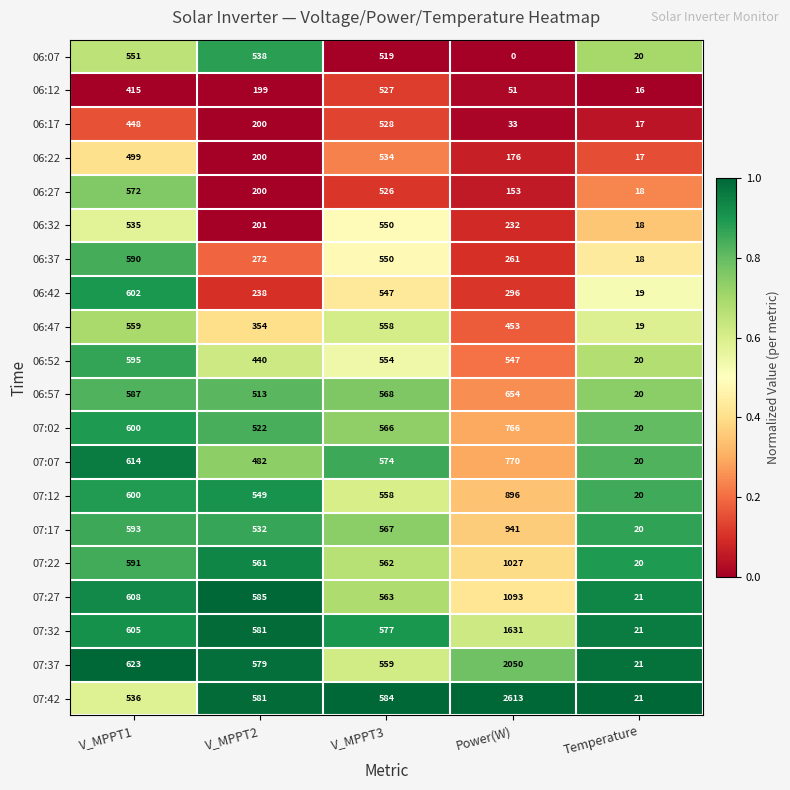

Count the number of data series in this chart.

20